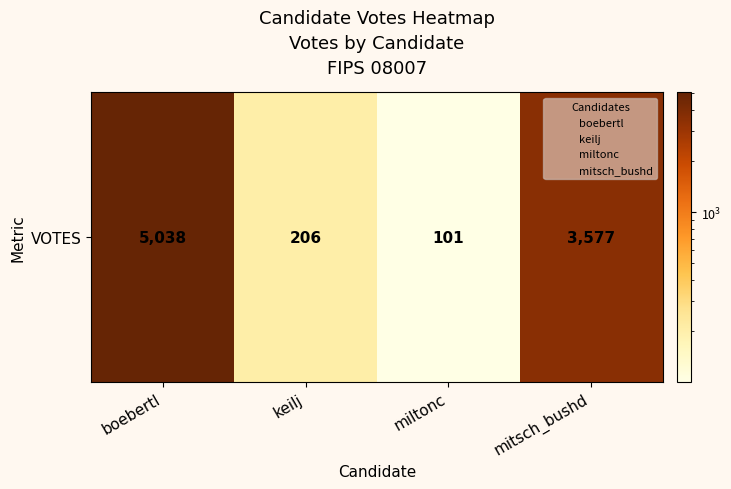

How many distinct data groups are displayed?

1